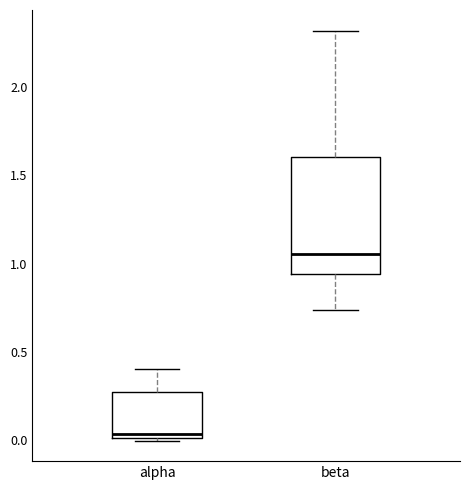

Where does the lower whisker of the box for beta end on the y-axis? The values are not printed on the chart, so give them approximately, as read against the axis.

0.75